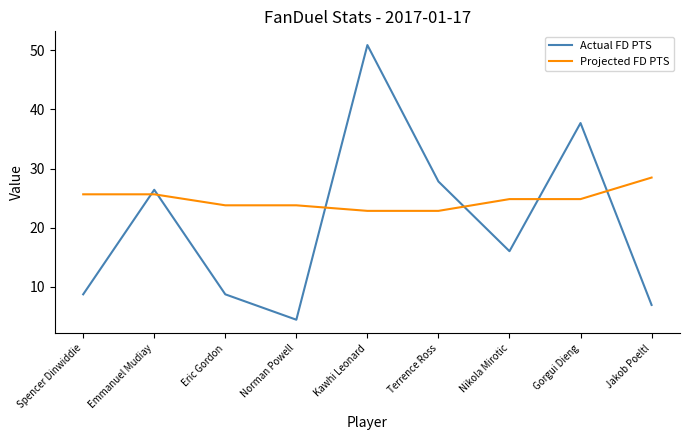

What is the difference between the maximum and minimum values in the Projected FD PTS series?

5.6